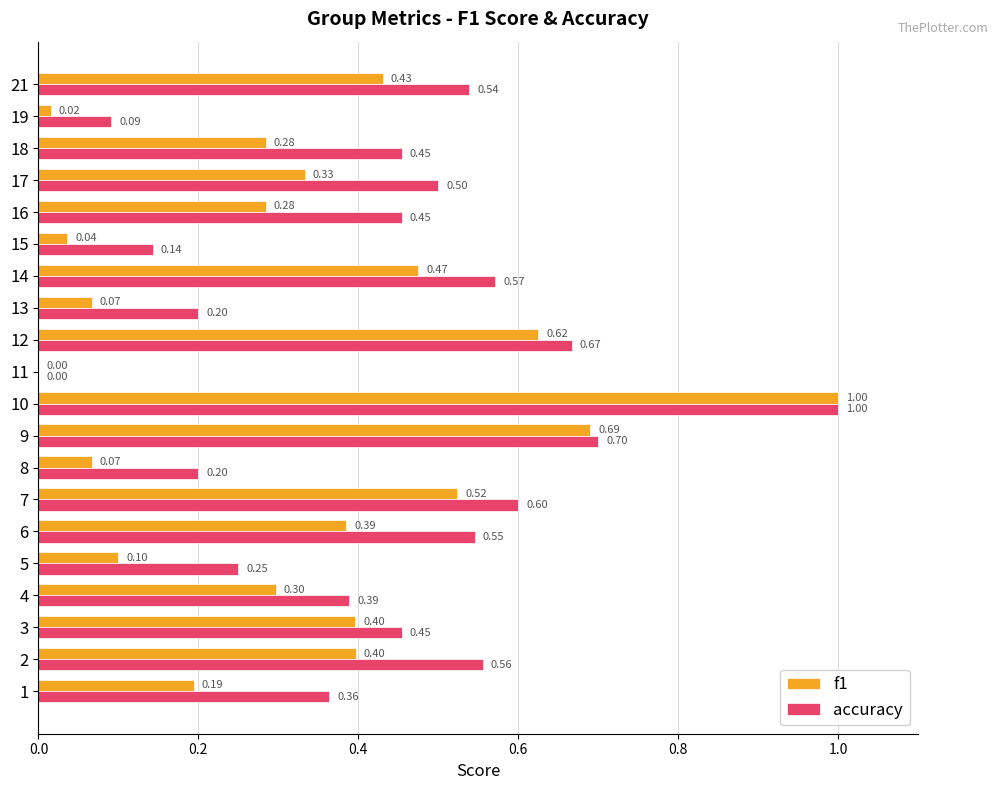

What is the sum of all f1 values?

6.6